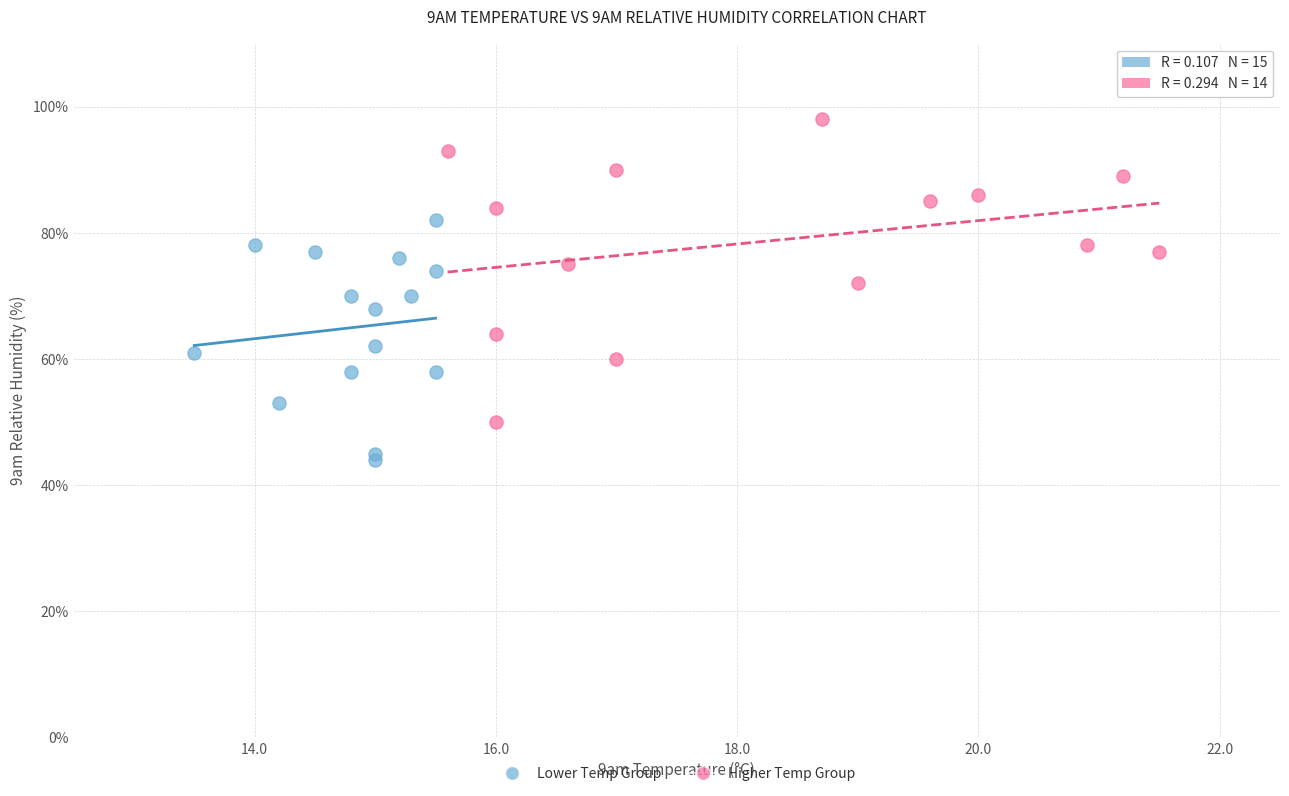

Which series reaches the maximum Y coordinate?

Higher Temp Group